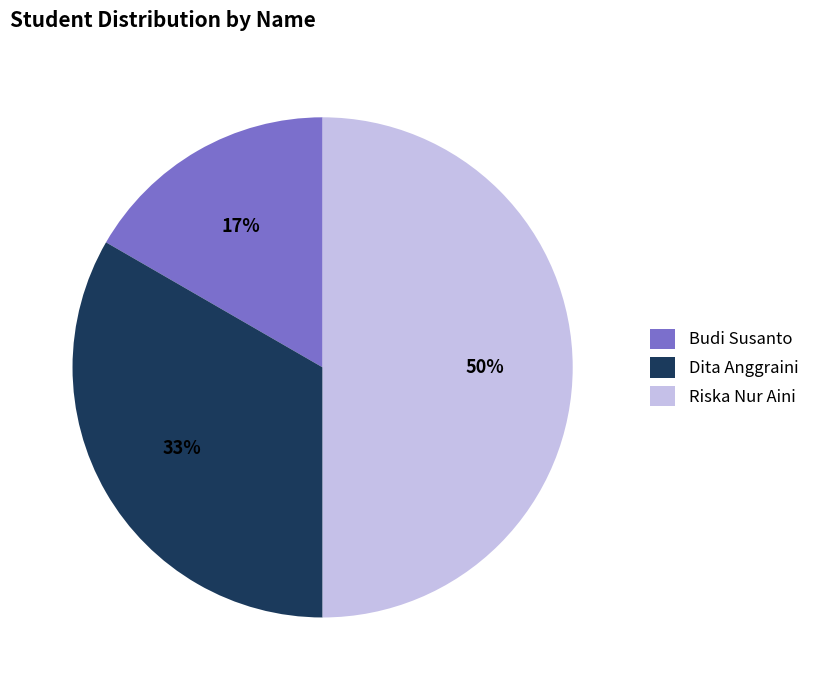

Is it true that Riska Nur Aini is 50% of the pie?

True